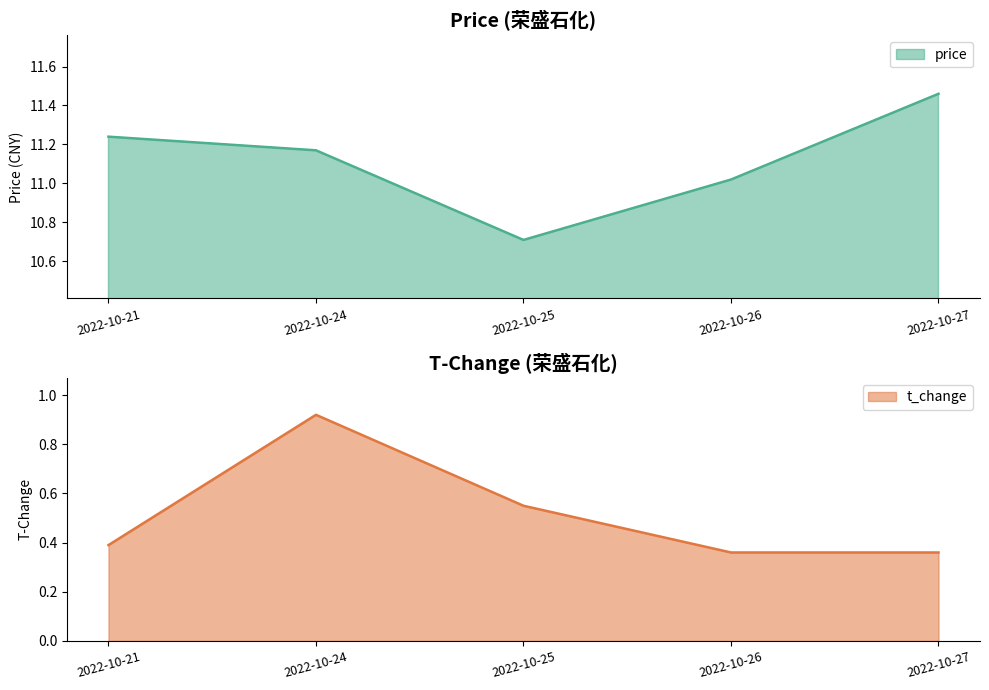

In price, how many points are lower than both neighbors (excluding endpoints)?

1